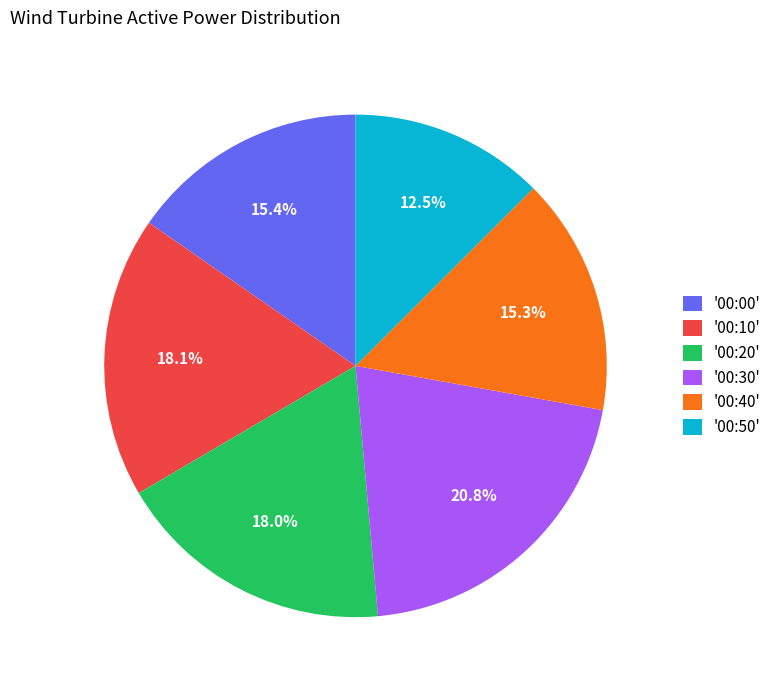

Which slice is the smallest?

'00:50'